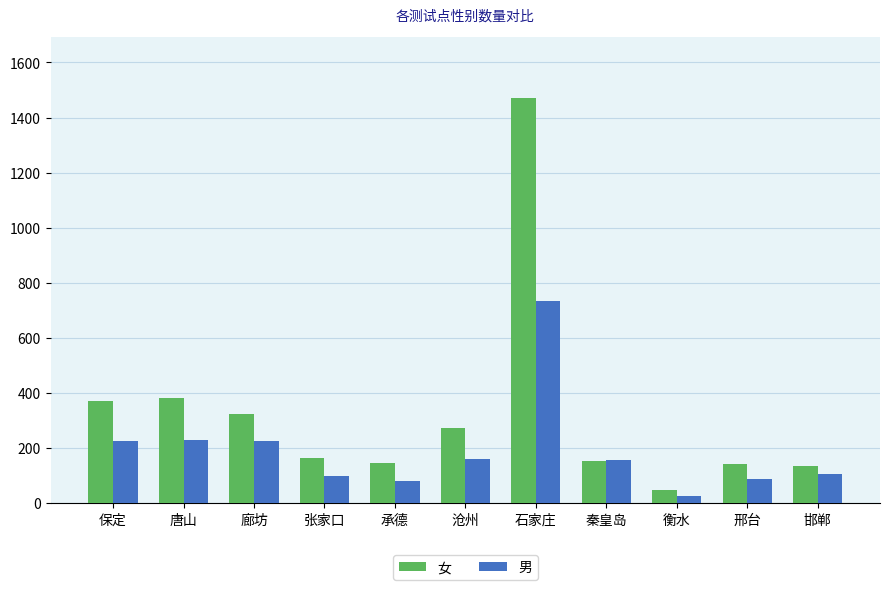

What is the value of the 女 bar at the 4th from the left?

162